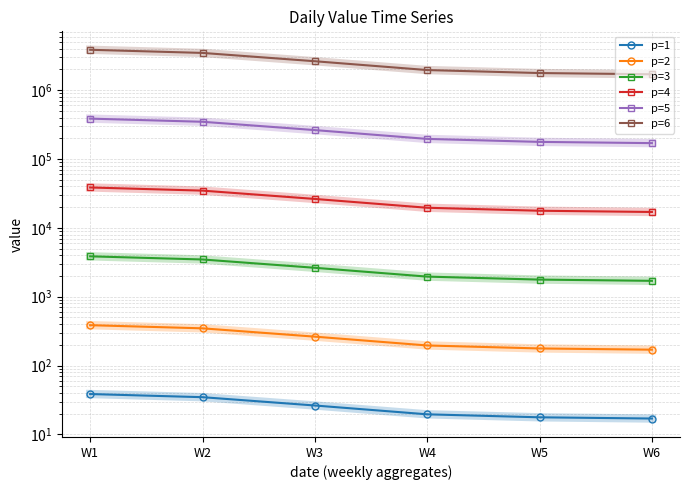

What are all the series names shown in the legend?

p=1, p=2, p=3, p=4, p=5, p=6